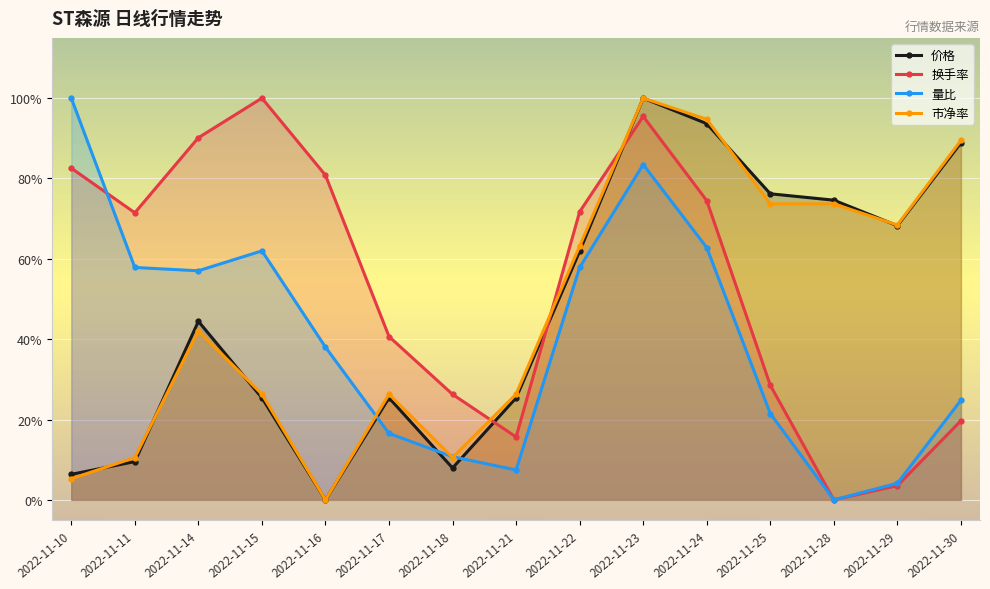

How many values in the 量比 series exceed 0?

14